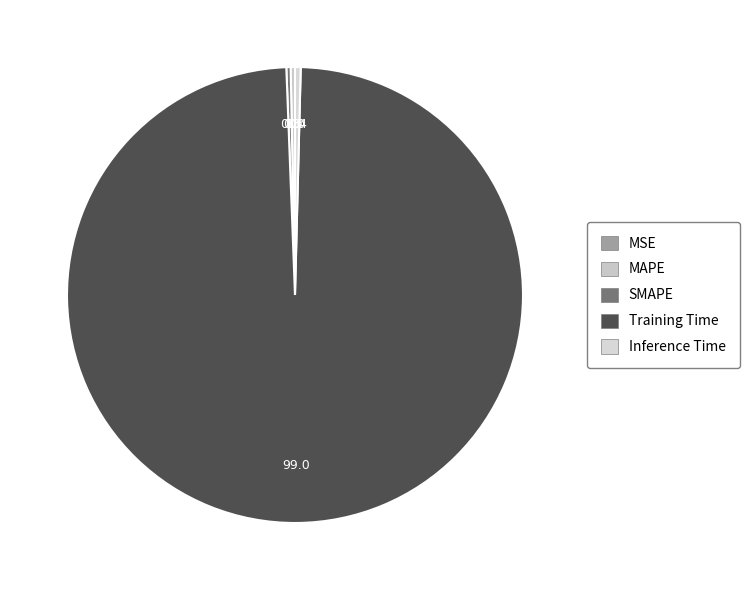

What percentage is NOT represented by Training Time?

1.0%